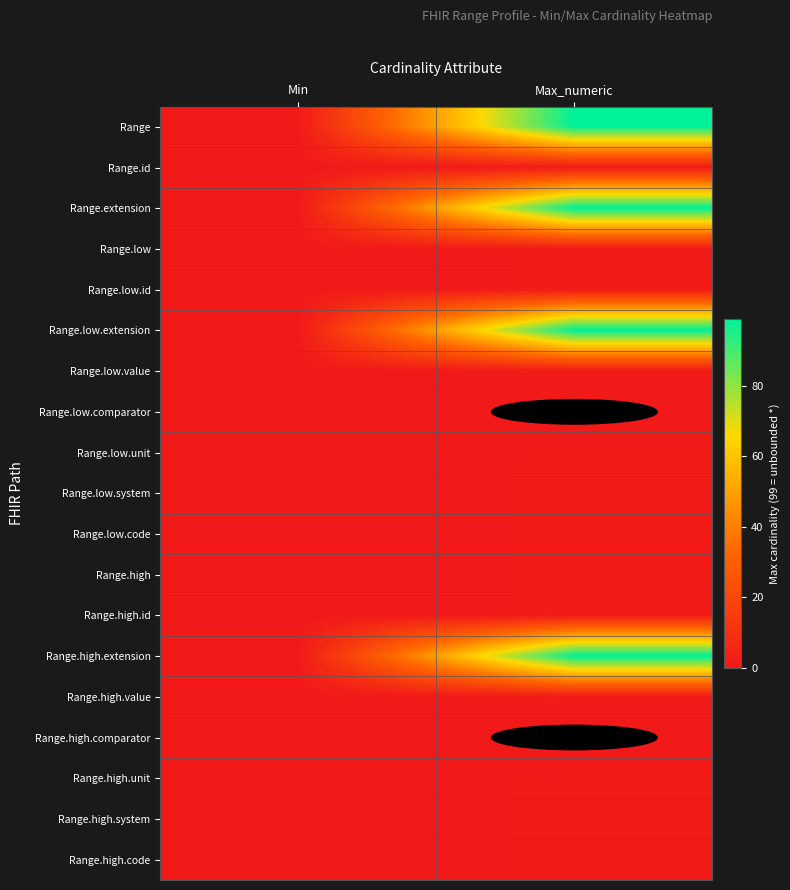

Which category has the highest value across all series?

Max_numeric